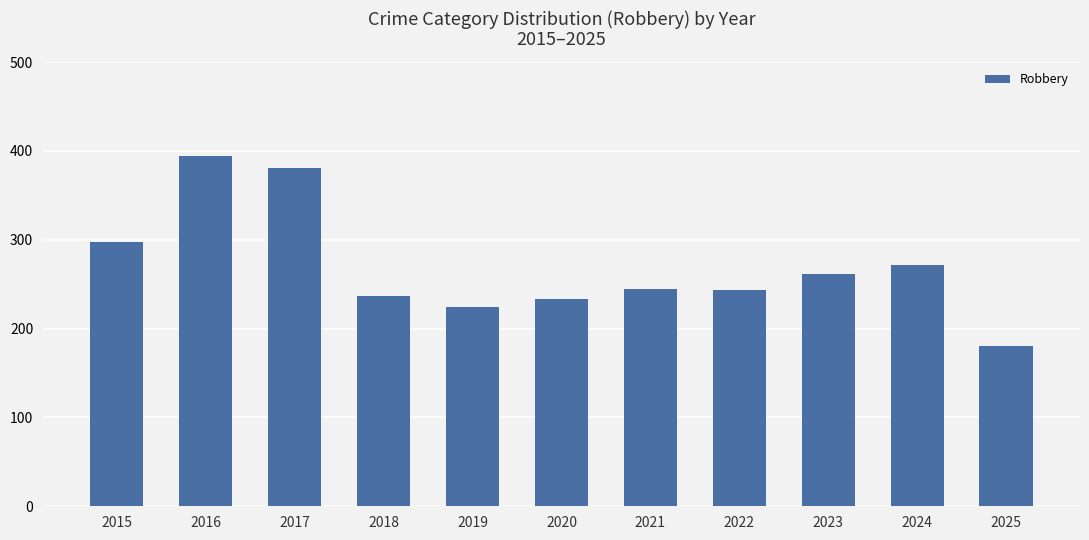

What is the value of the 6th bar from the left?

233